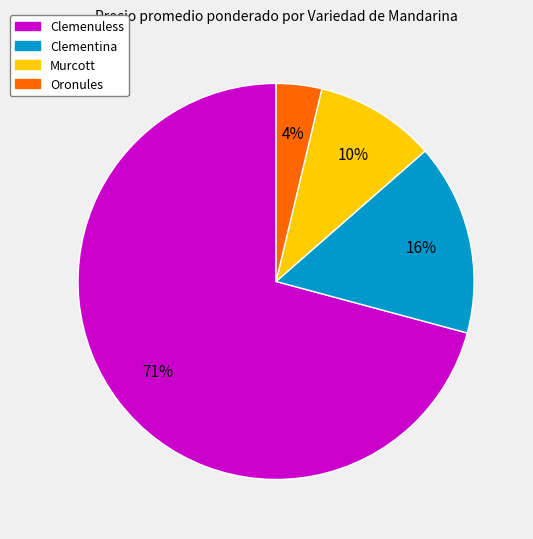

Is there any slice that represents more than half of the pie?

Yes